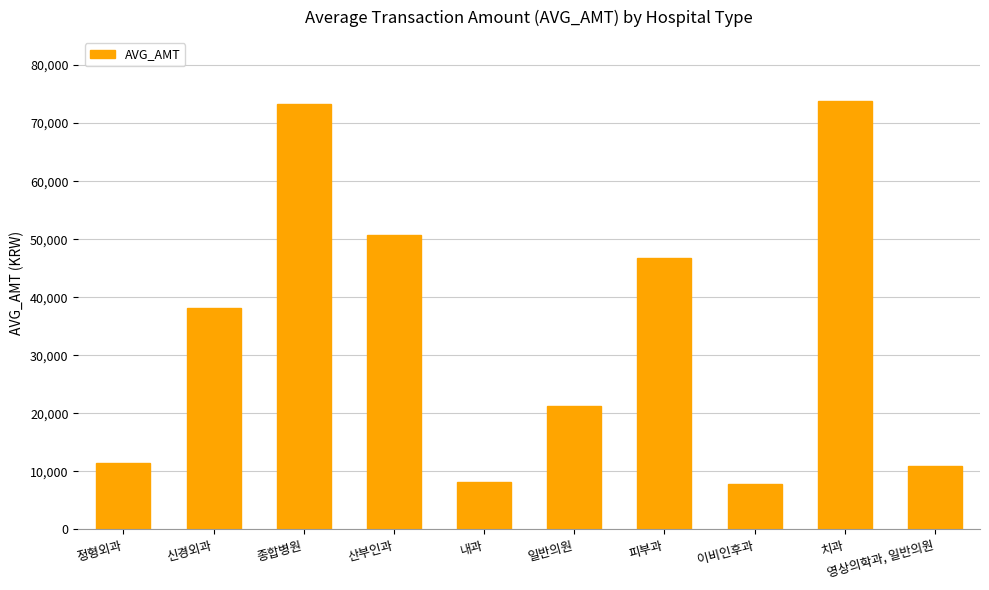

Where is the data nearest to the value 40817?

신경외과